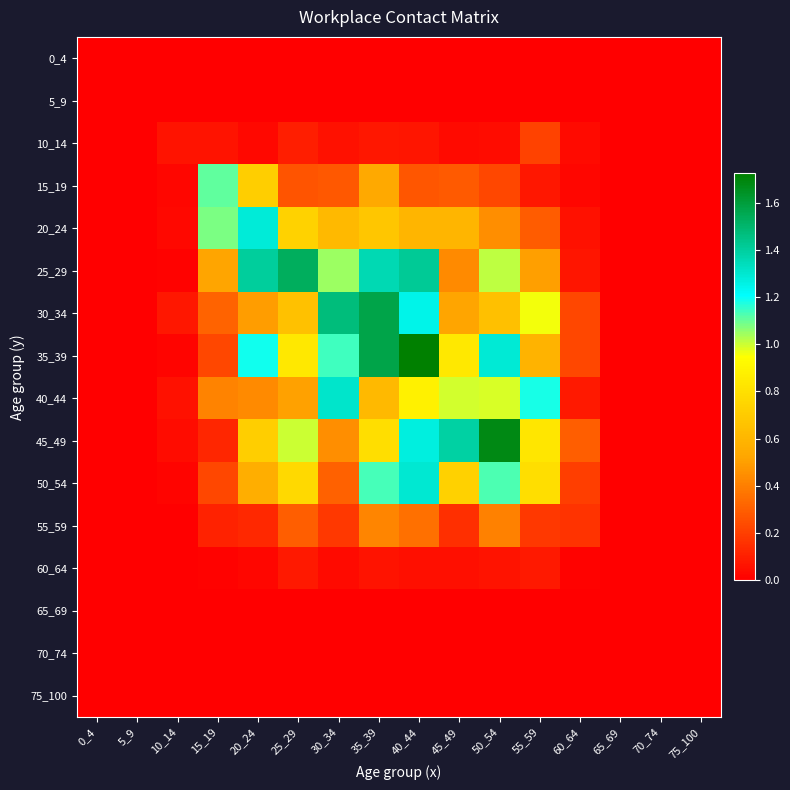

Between 15_19 and 60_64, which series saw the biggest shift?

15_19